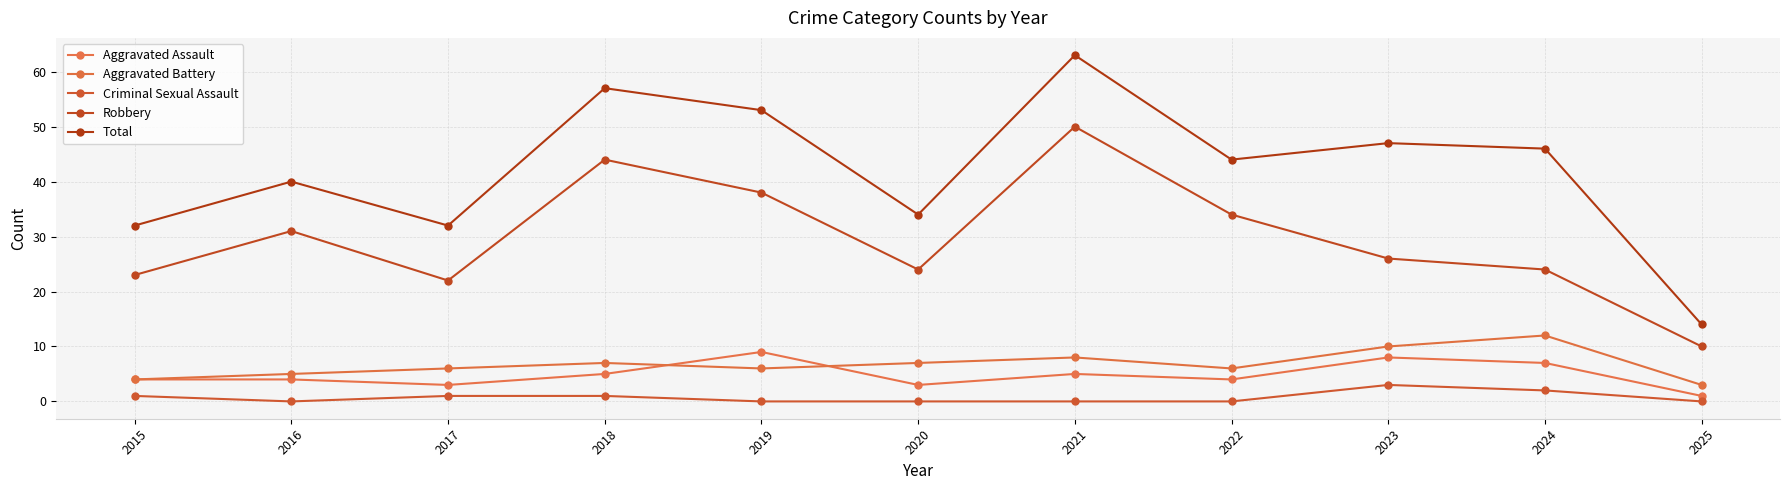

True or false: Aggravated Assault and Total intersect in this chart.

False